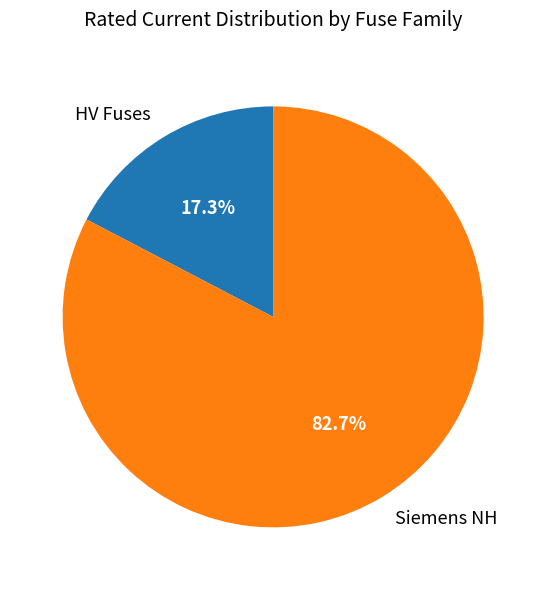

What percentage do HV Fuses and Siemens NH together represent?

100.0%